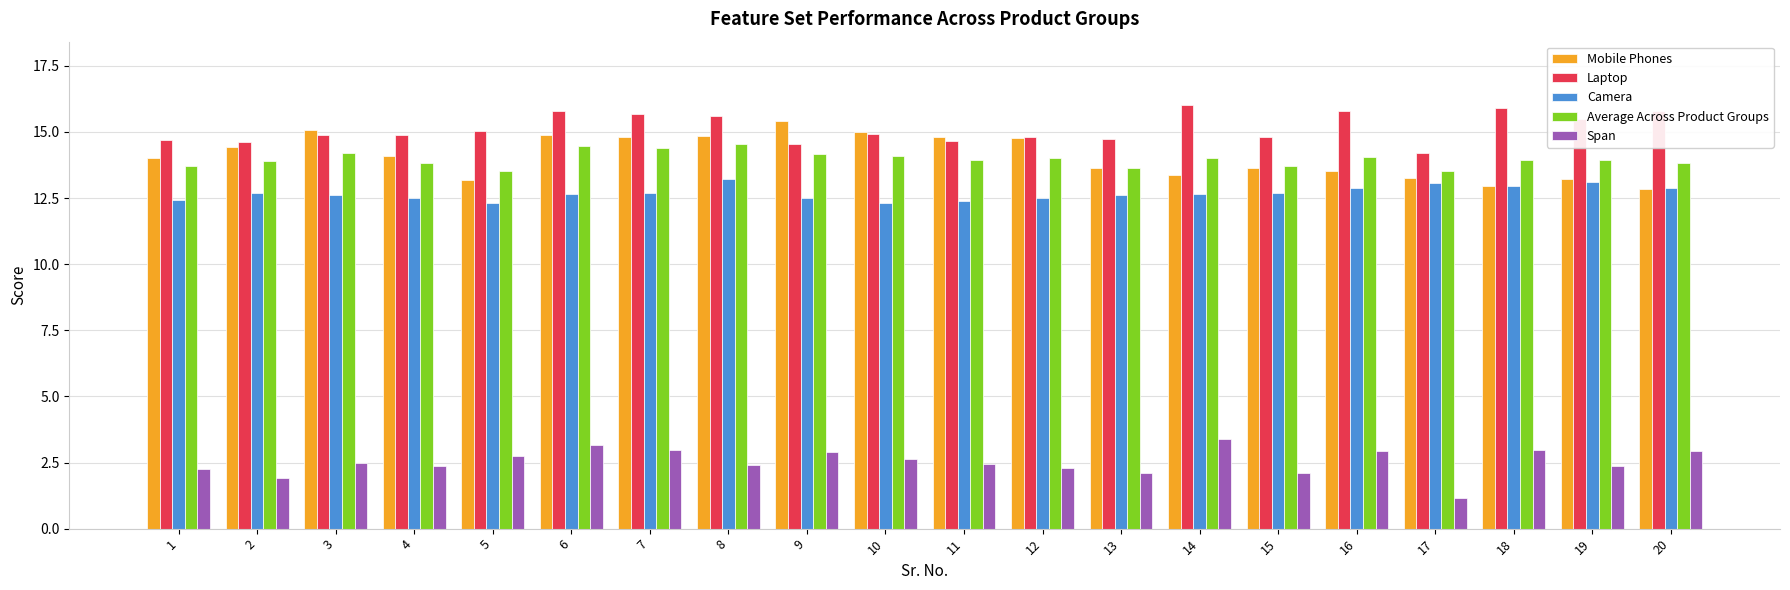

How many series are shown in this chart?

5